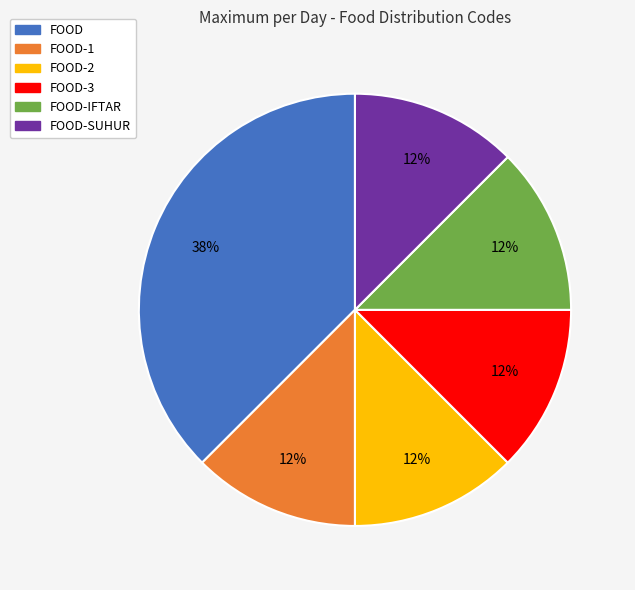

To the nearest percent, what is the average slice percentage?

17%